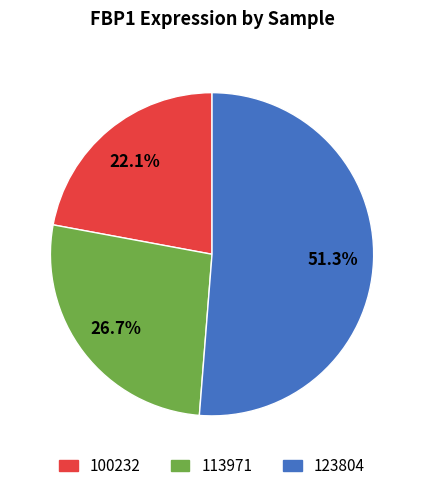

Does any single category account for the majority?

Yes